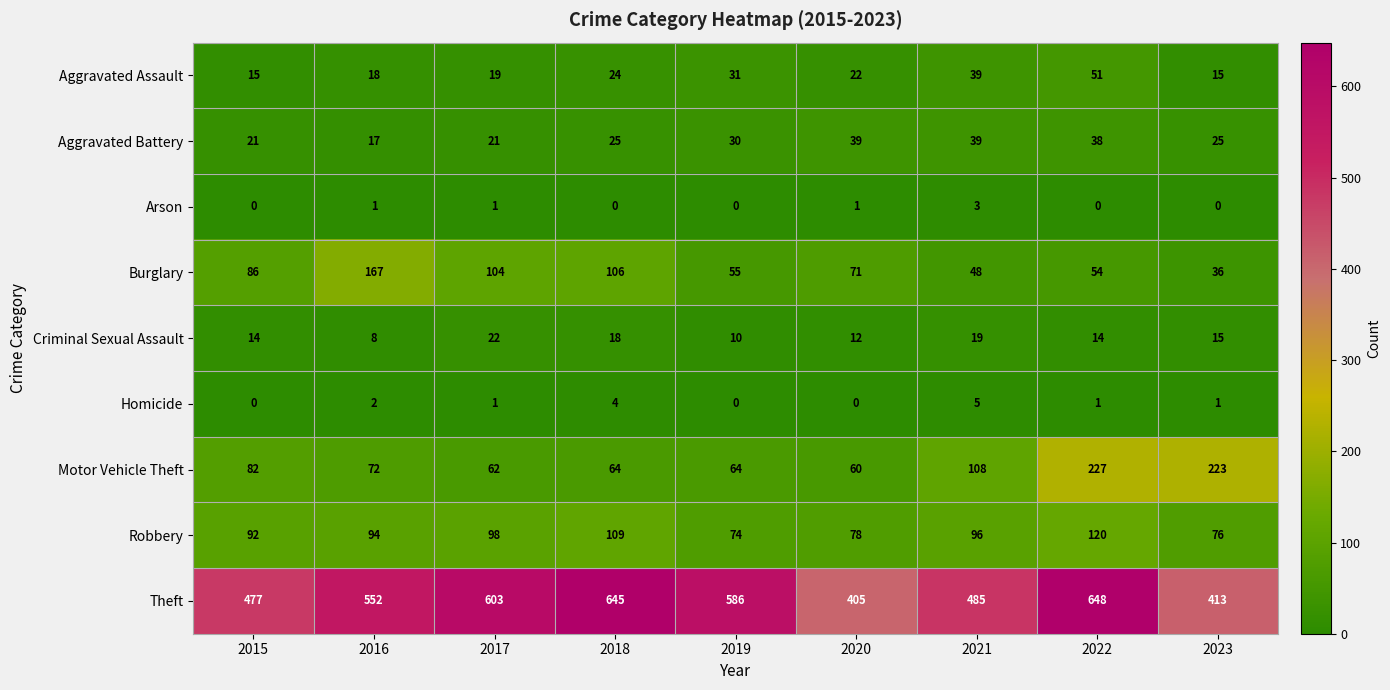

Where is Motor Vehicle Theft nearest to the value 143?

2021